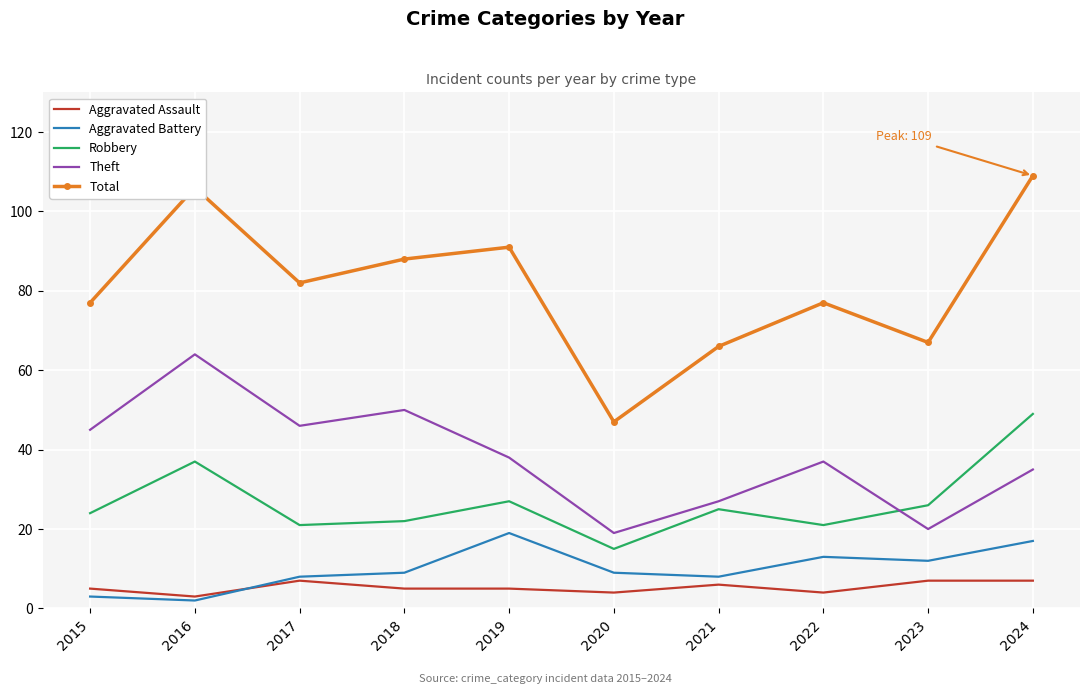

Which series changed the most between 2015 and 2020?

Total